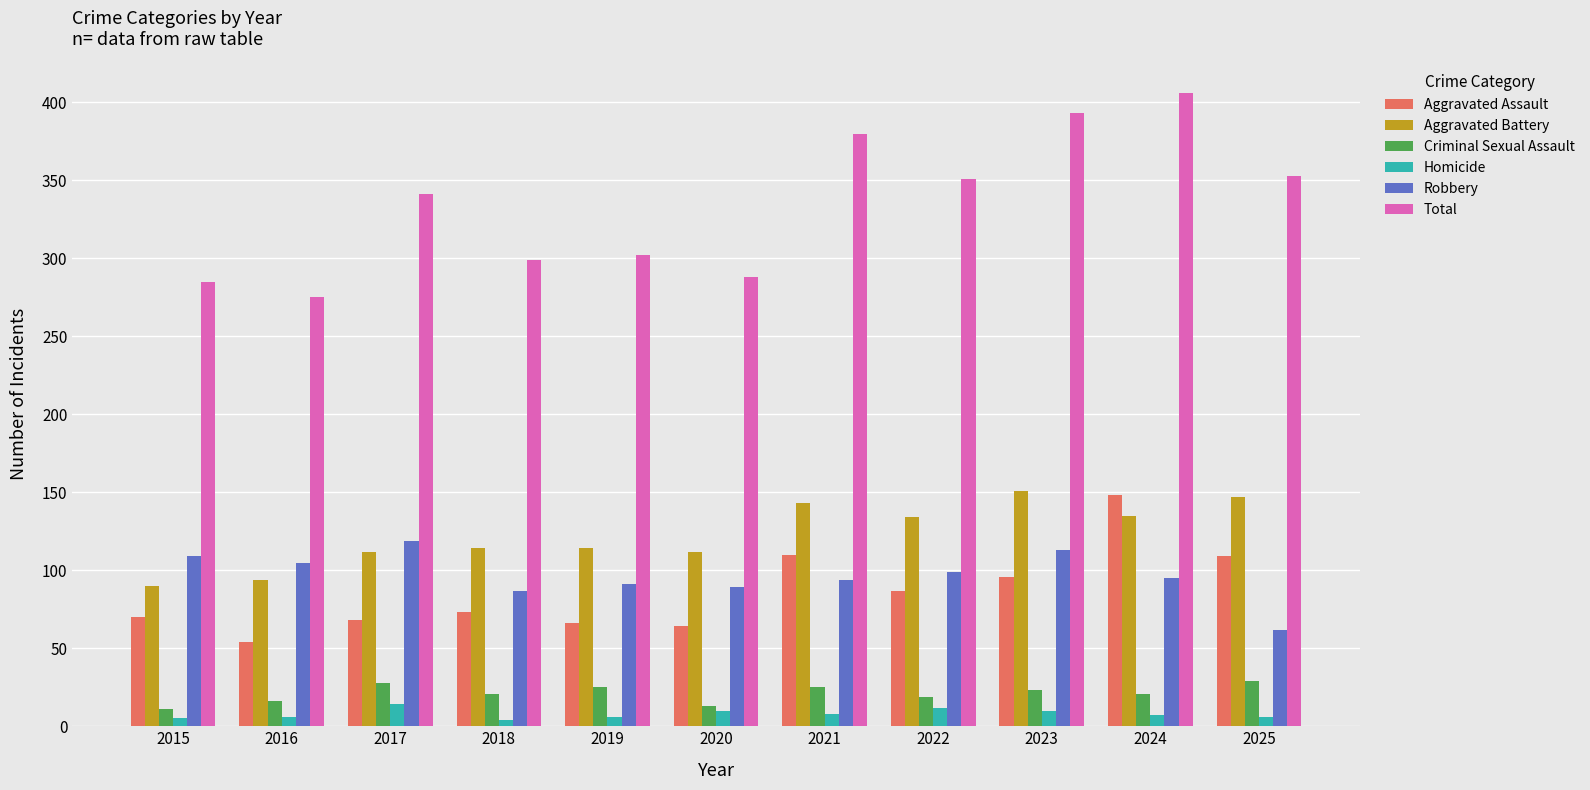

Rank the series at 2025 from highest to lowest value.

Total, Aggravated Battery, Aggravated Assault, Robbery, Criminal Sexual Assault, Homicide